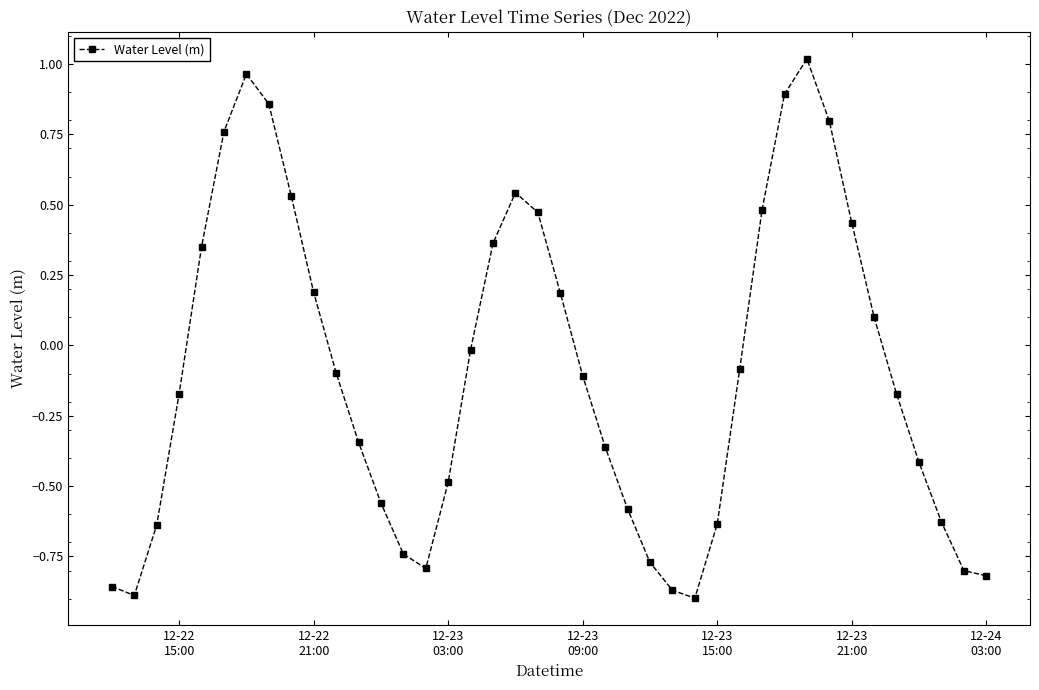

Is this an area chart (filled region under the line)?

No